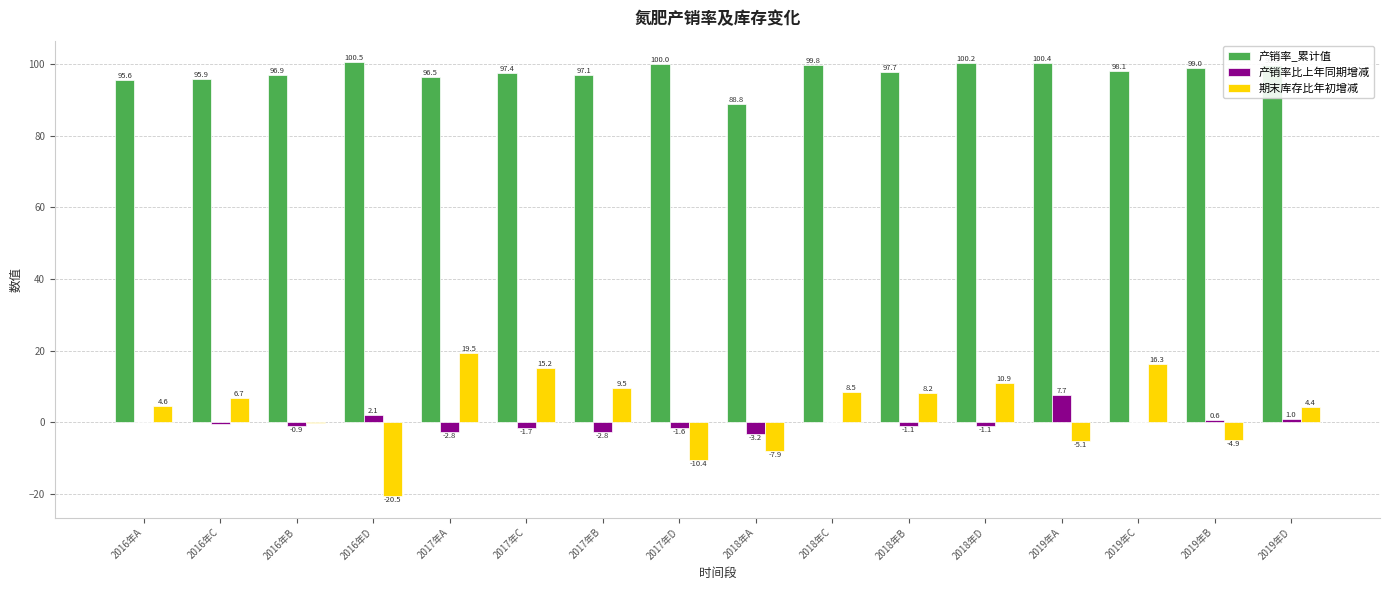

Which series has the largest total across all categories?

产销率_累计值